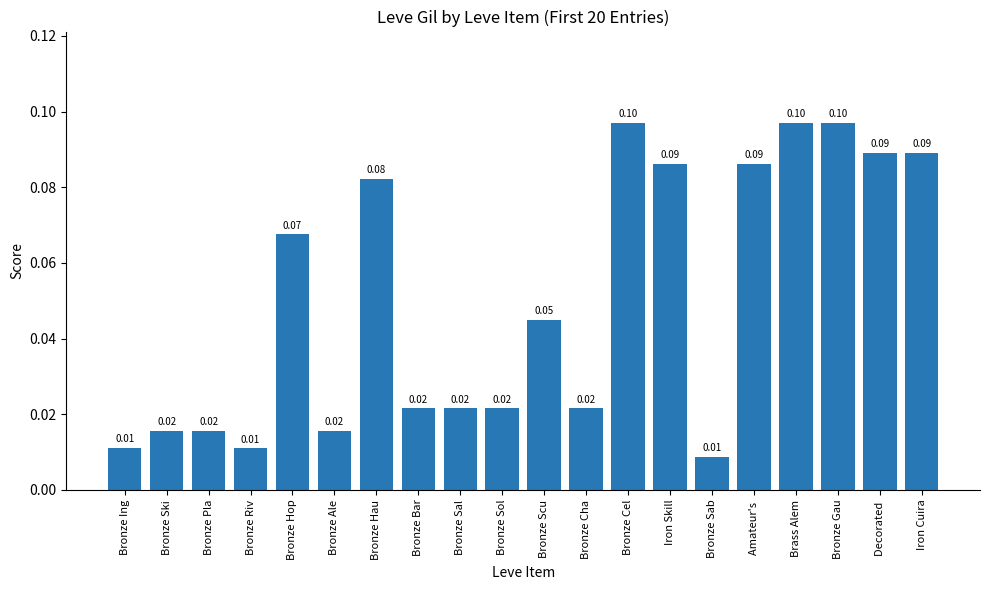

What is the greatest value displayed?

0.1